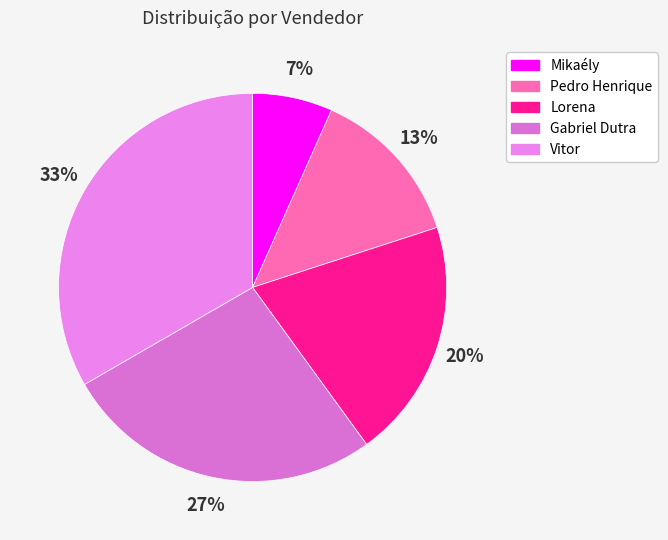

Is it true that Mikaély is 15% of the pie?

False